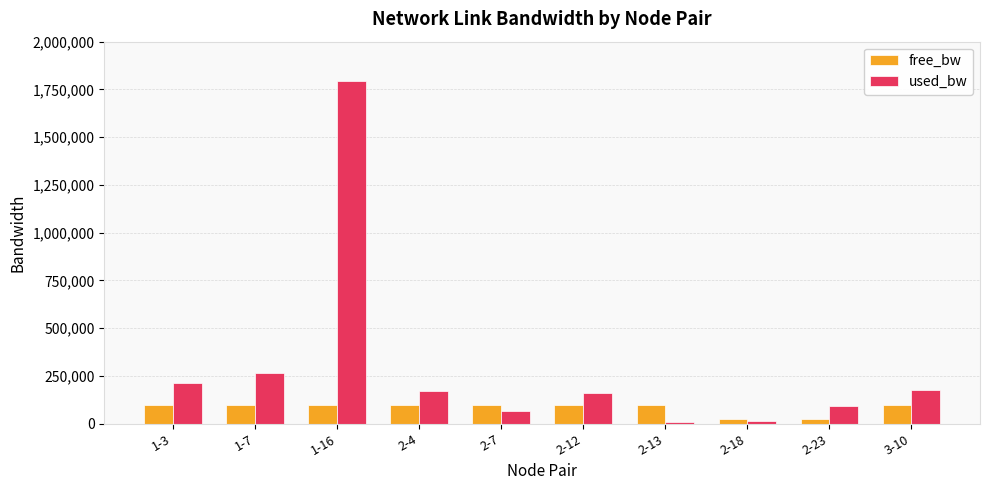

What is the maximum value shown in the chart?

1795548.4